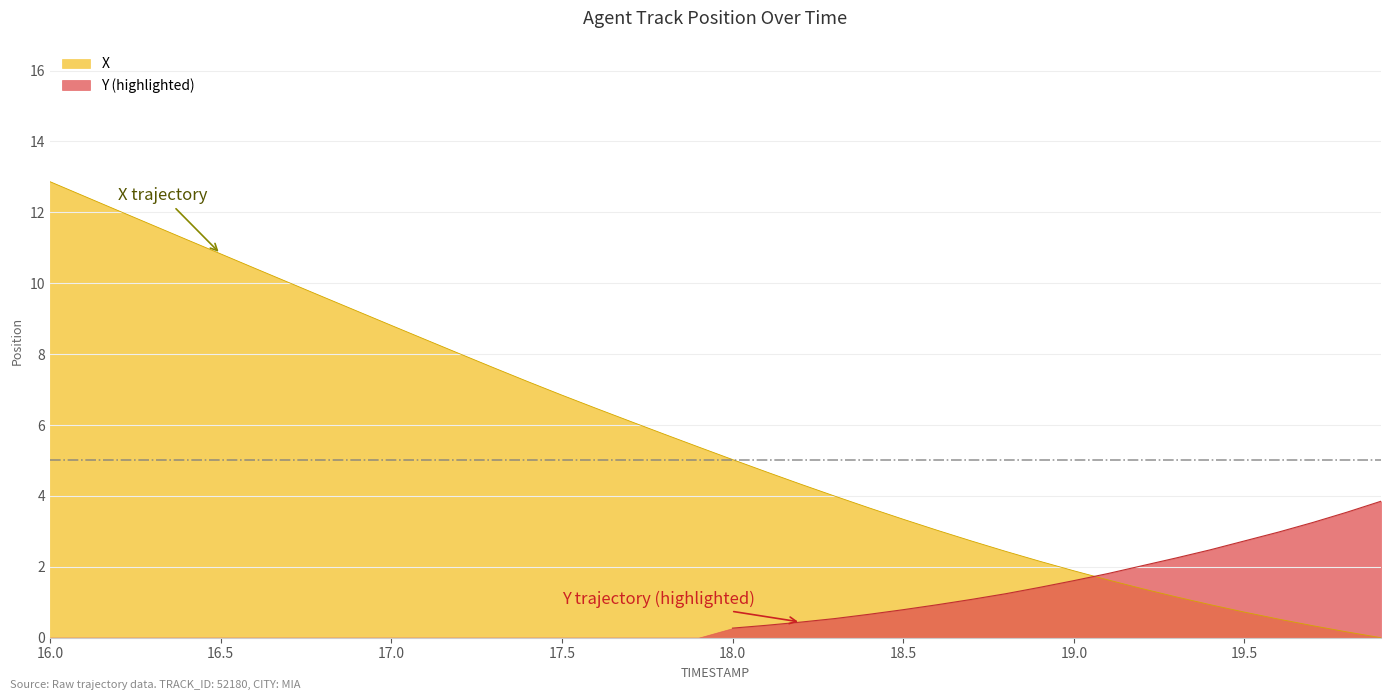

At which label does X reach its peak?

16.0